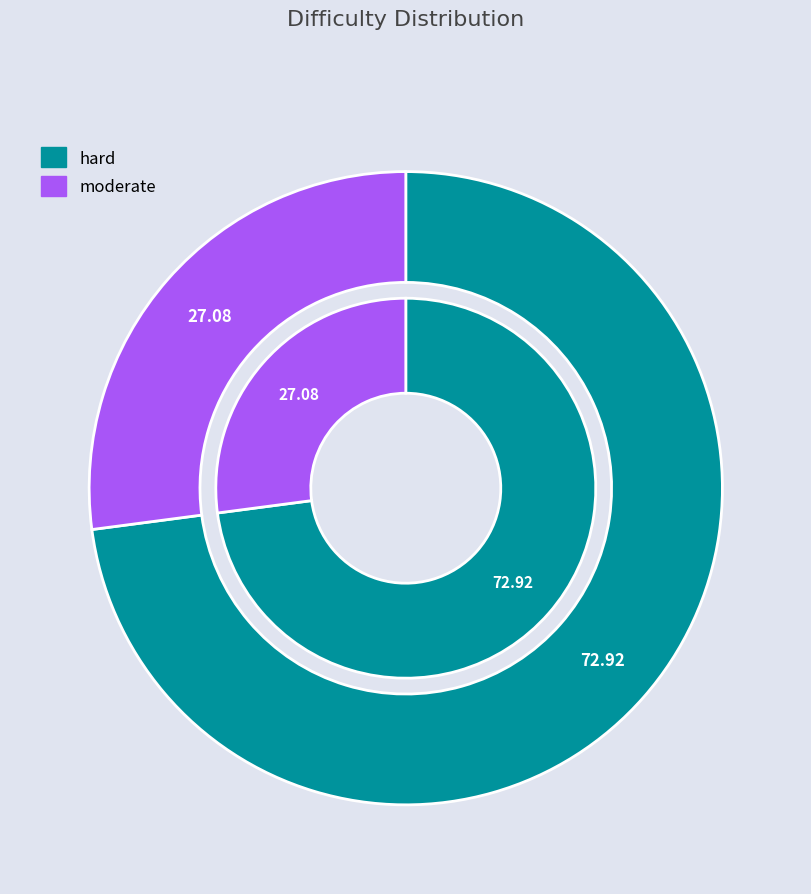

True or false: moderate accounts for 27% of the total.

True